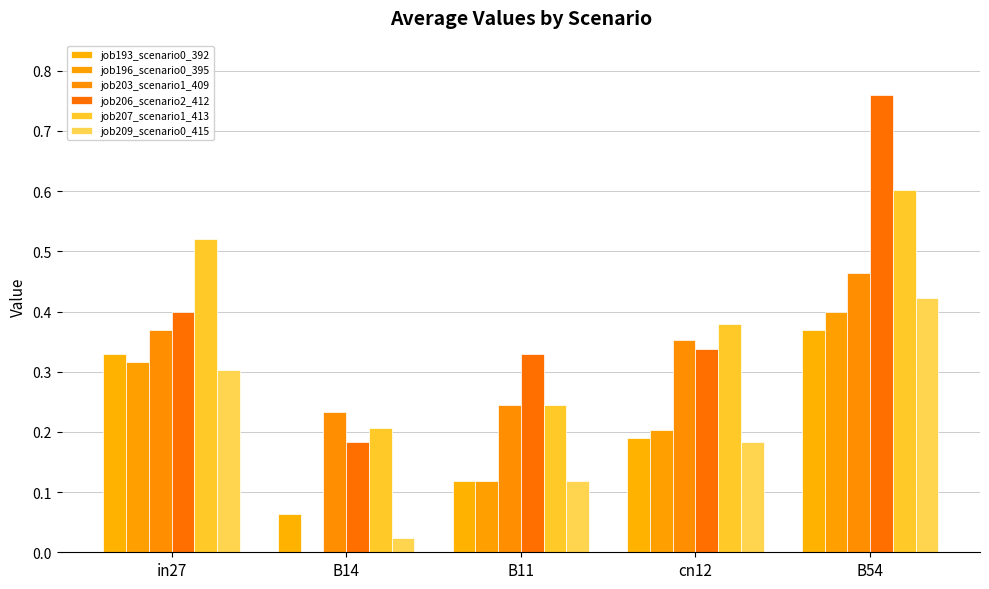

The value of job206_scenario2_412 at B54 is 0.8. True or false?

True